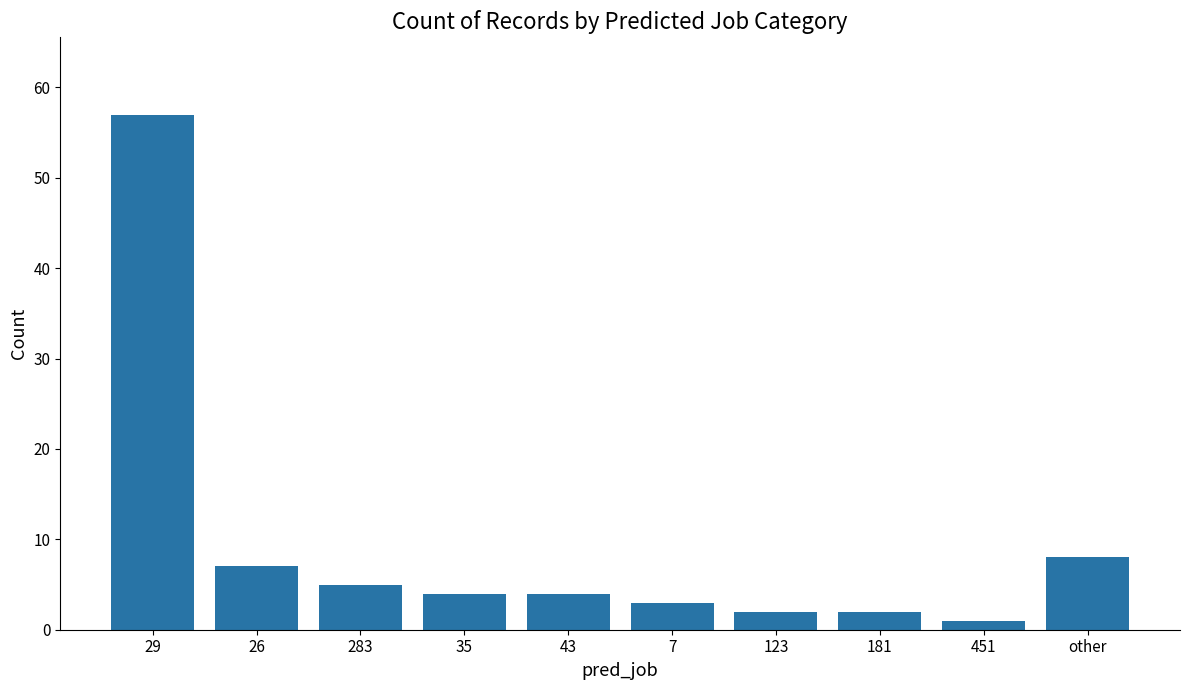

The chart shows a value of 12 at 26. True or false?

False